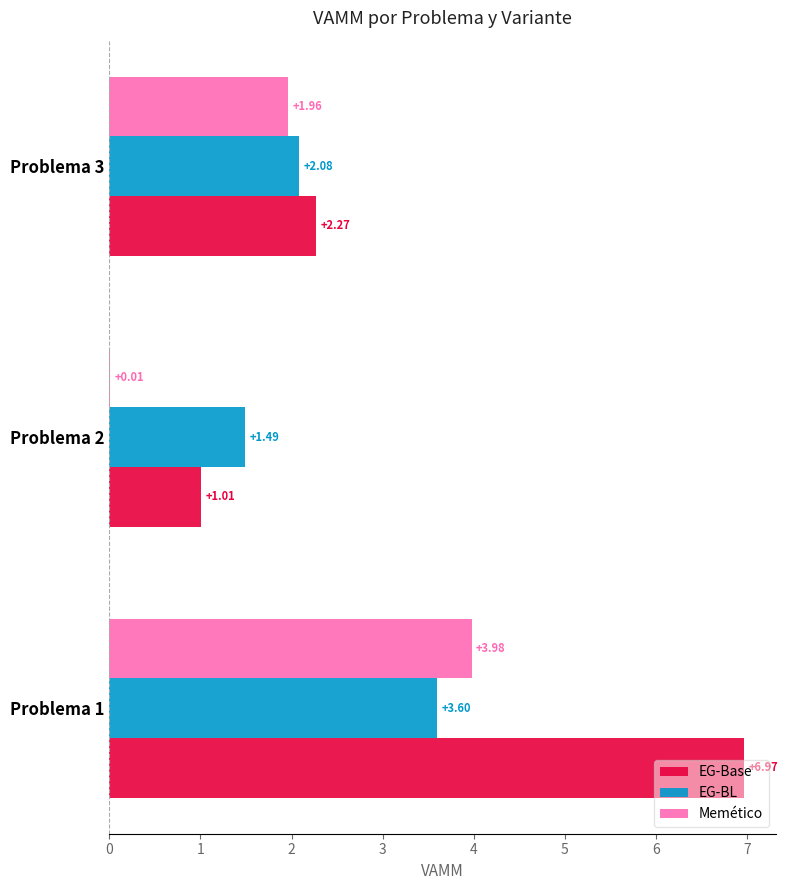

At which label is EG-BL closest to 2?

Problema 3